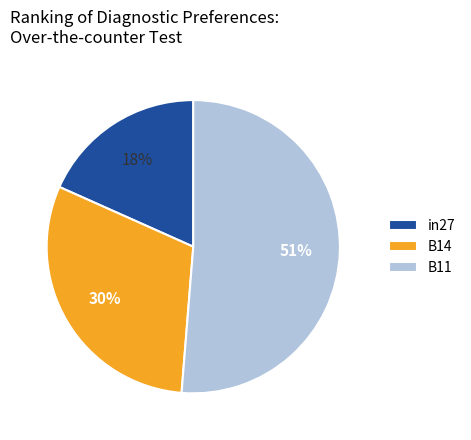

To the nearest percent, what percentage of the pie is in27?

18%